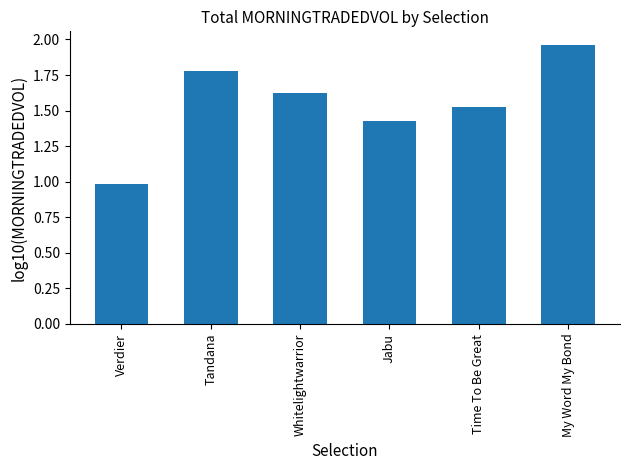

Which category has the highest value across all series?

My Word My Bond